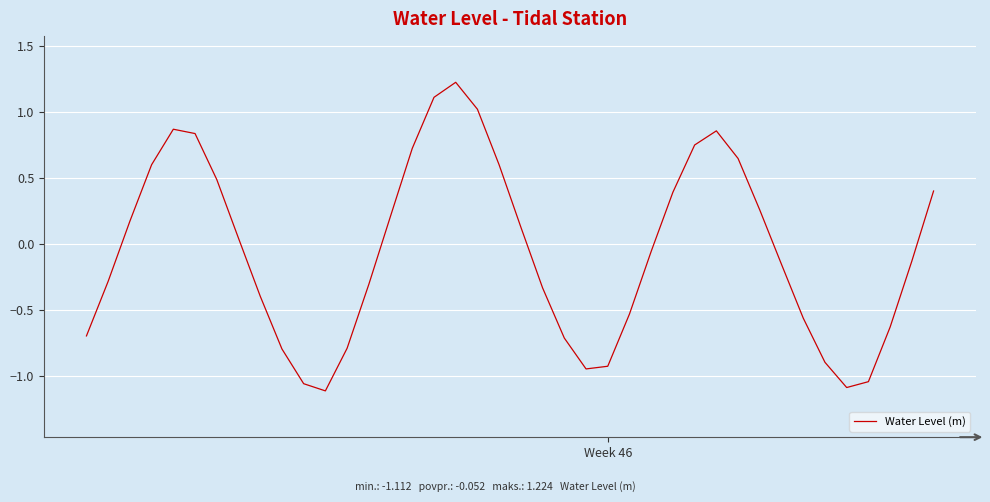

What is the greatest value displayed?

1.2